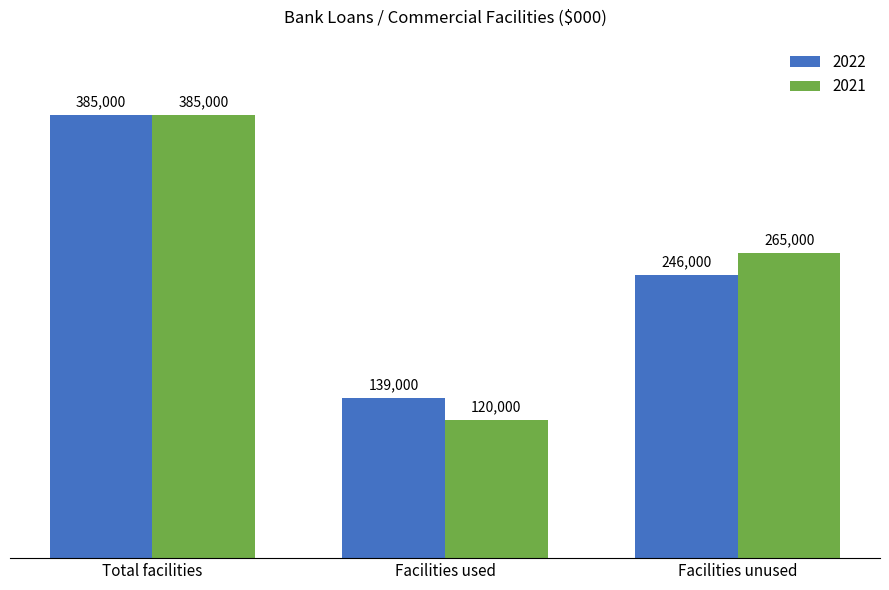

What is the label of the 3rd bar from the right?

Total facilities